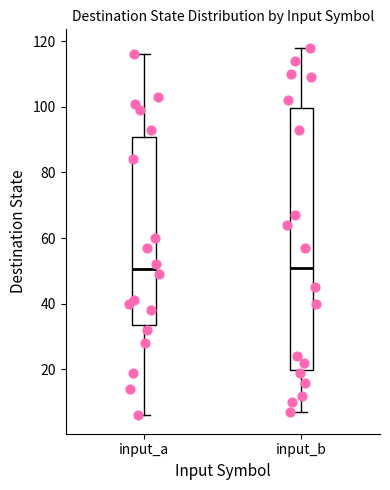

Which box is the tallest, from its lower edge to its upper edge?

input_b